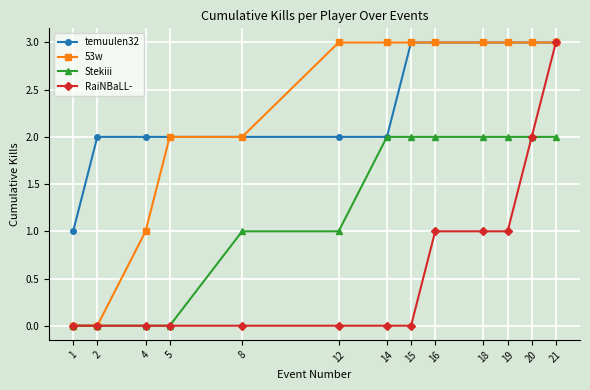

At which category is the sum across all series the highest?

21